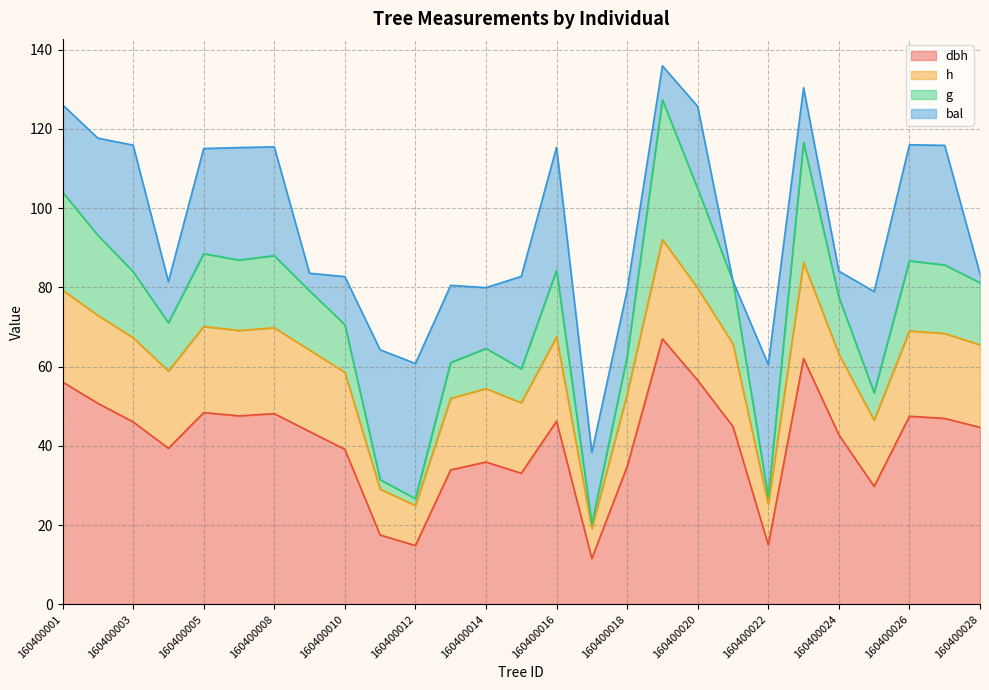

Is it true that h equals 65.5 at 160400028?

True